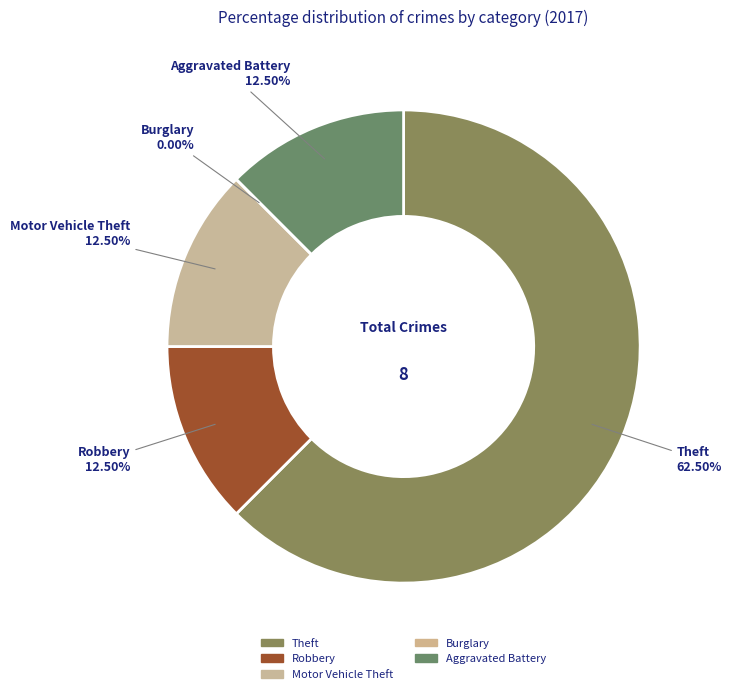

To the nearest percent, what is the difference between the largest and smallest slice percentages?

62%